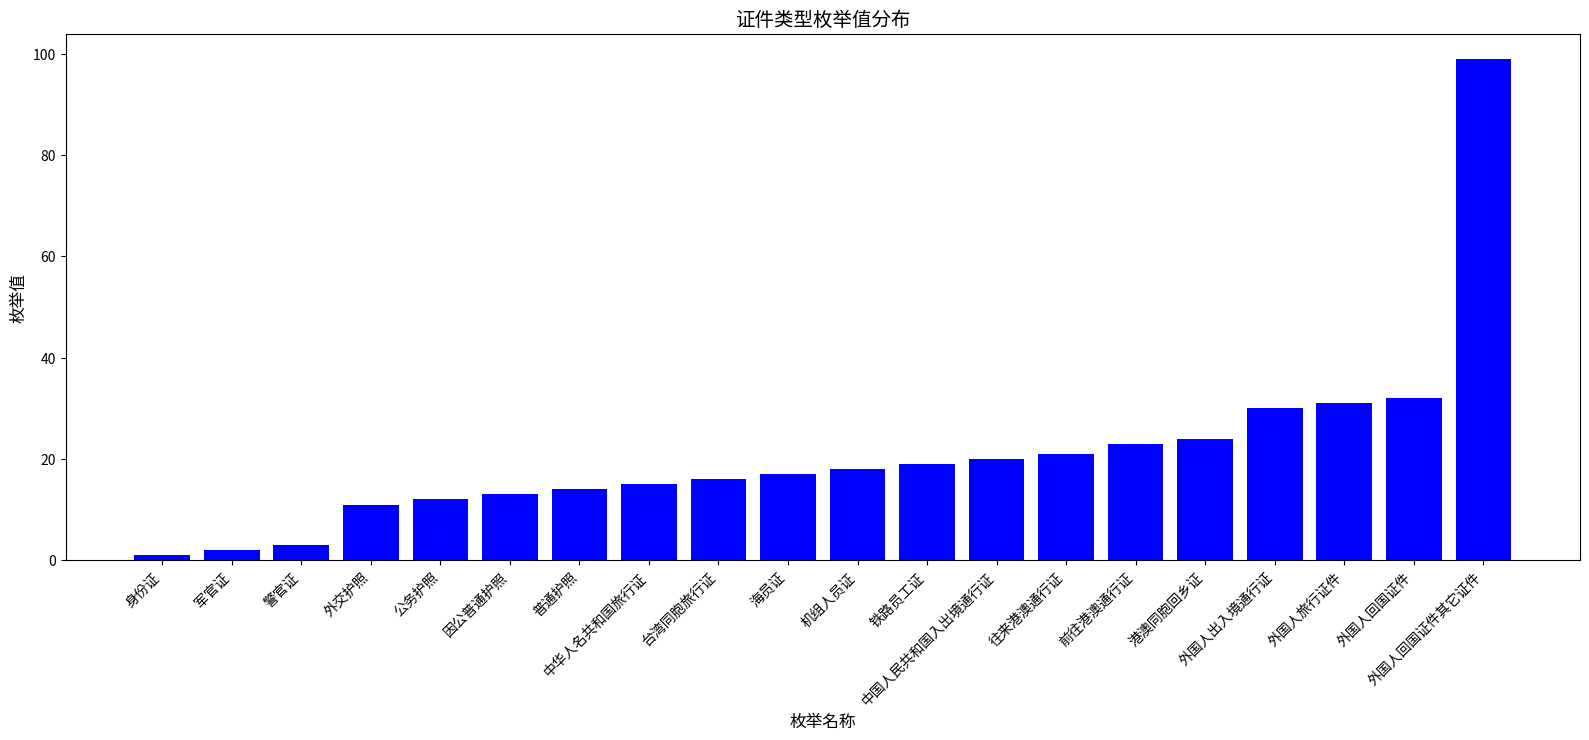

At which category does the chart reach its minimum across all series?

身份证